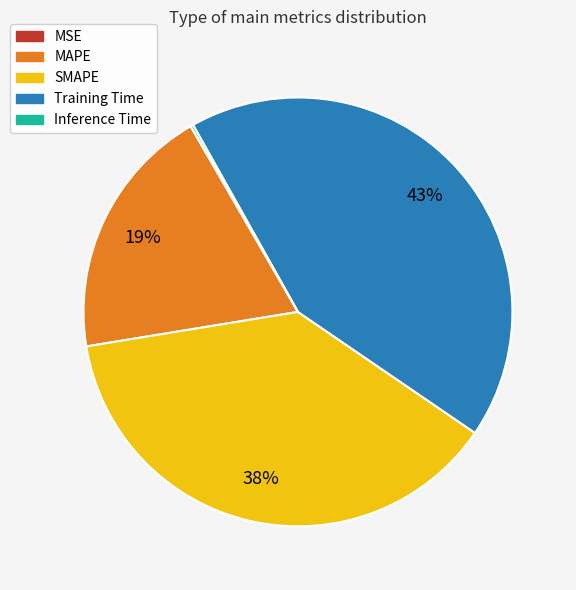

Does SMAPE represent more than half of the total?

No